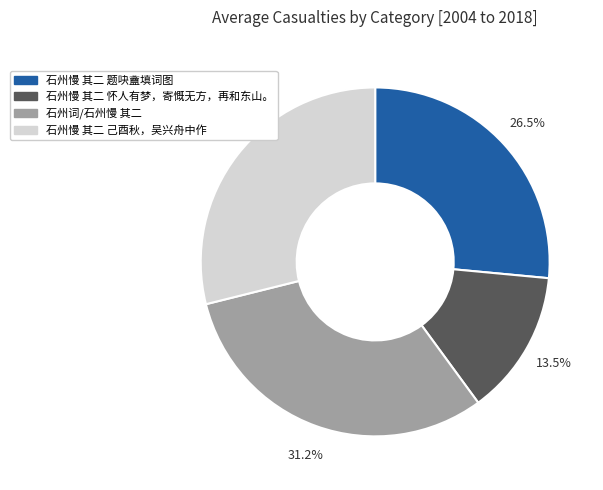

What is the ratio of the value at 石州词/石州慢 其二 to the value at 石州慢 其二 己酉秋，吴兴舟中作?

1.1